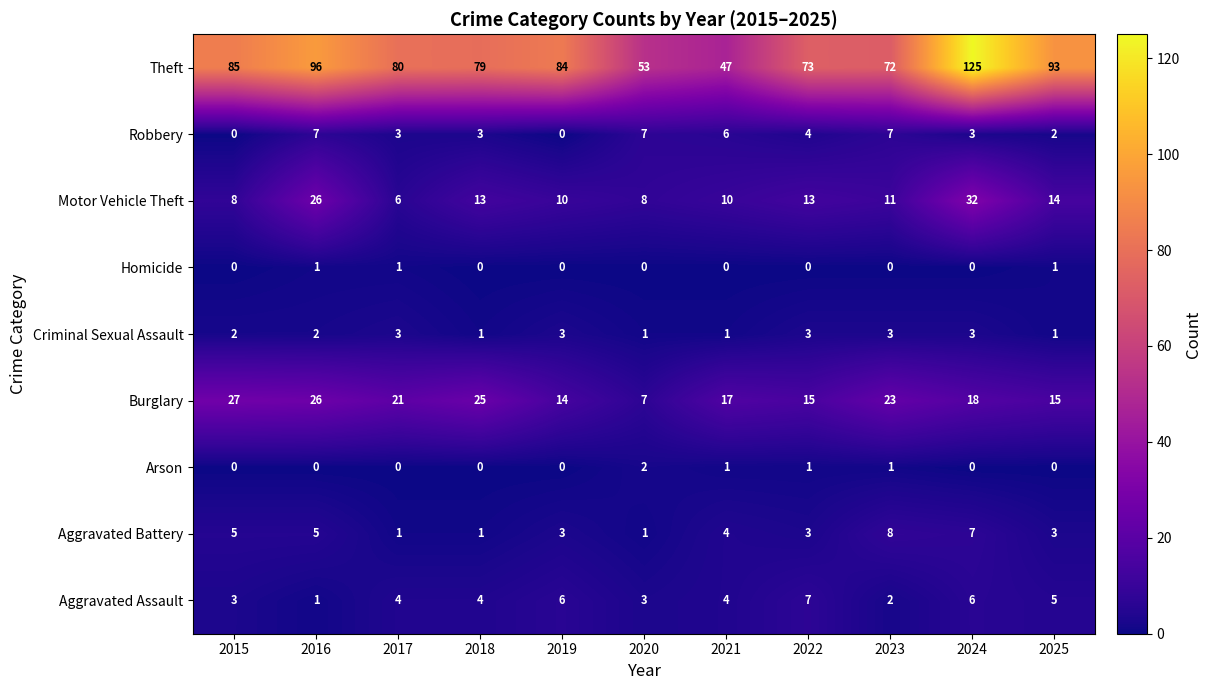

Which category has the highest value across all series?

2024